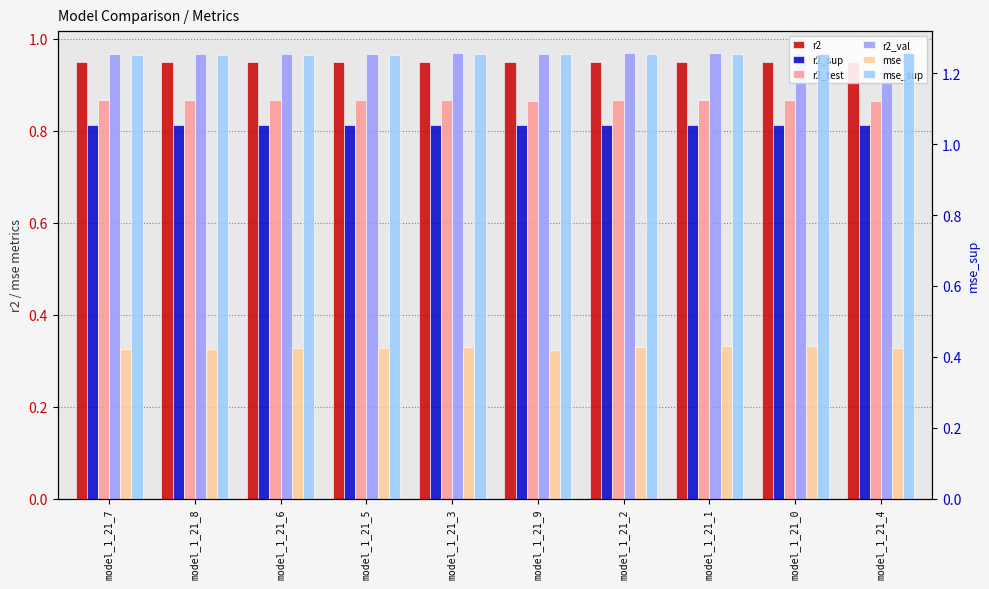

Count the number of data series in this chart.

6